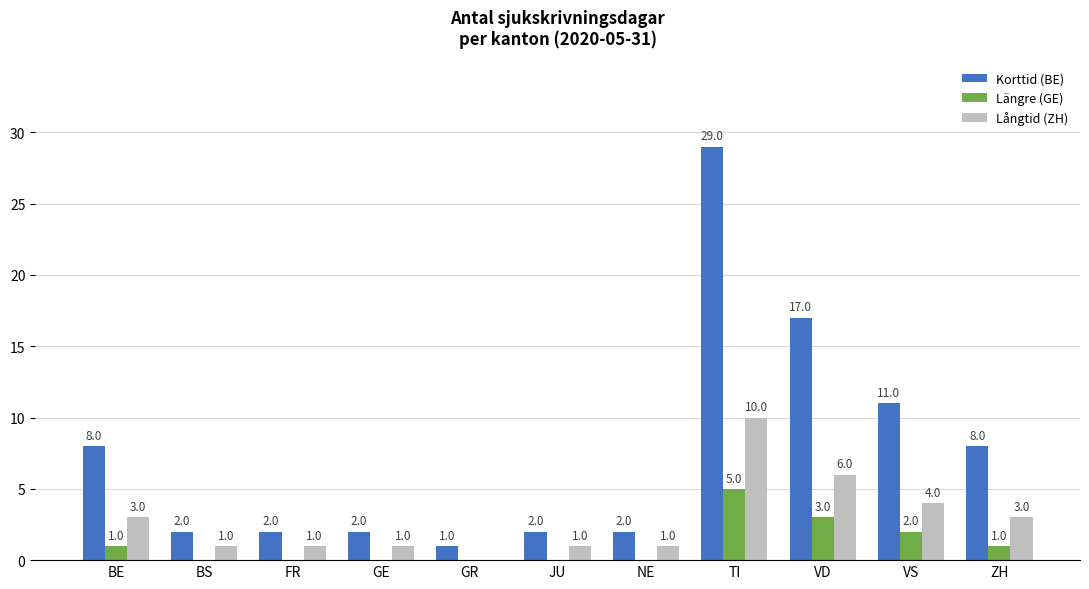

What is the sum of all Längre (GE) values?

12